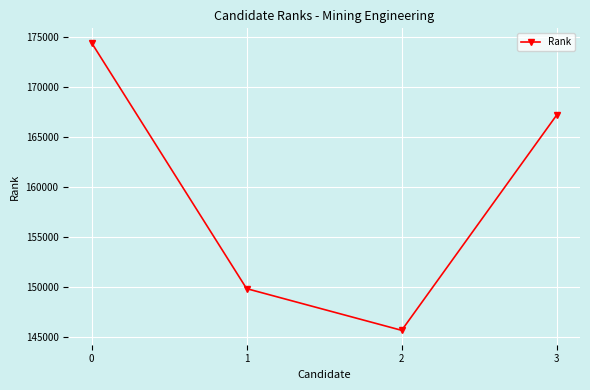

The chart shows a value of 149864 at 1. True or false?

True